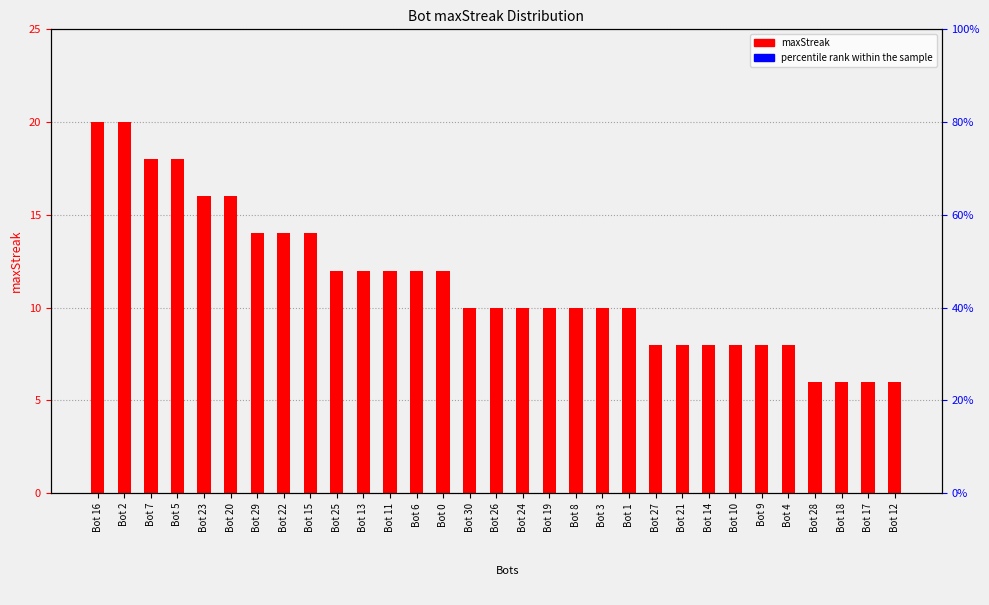

What is the value of the 20th bar from the left?

10